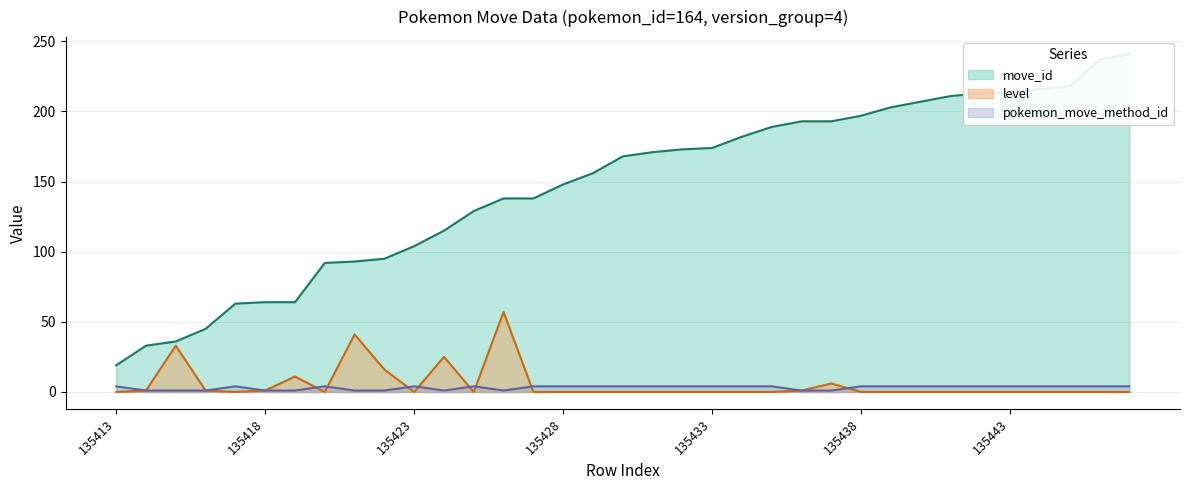

What is the sum of the move_id values at 135437 and 135443?

407